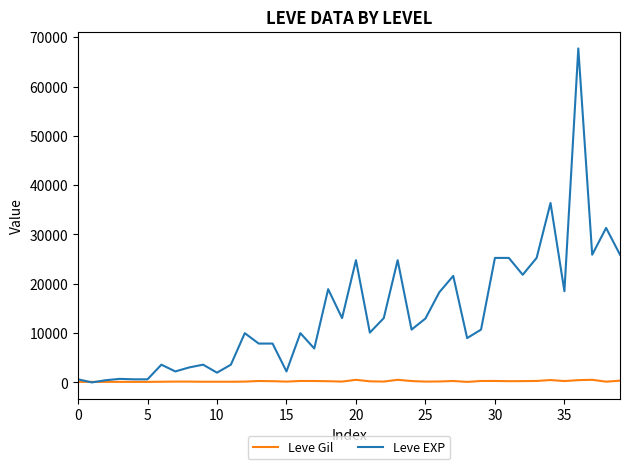

List the series in order of their overall mean, lowest first.

Leve Gil, Leve EXP